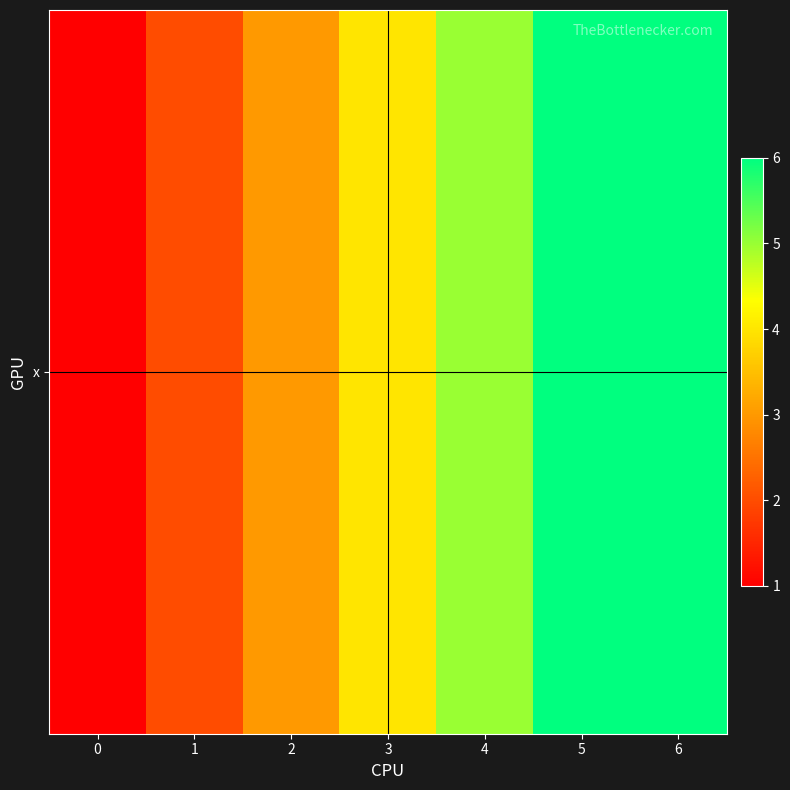

How many categories are shown in the chart?

7